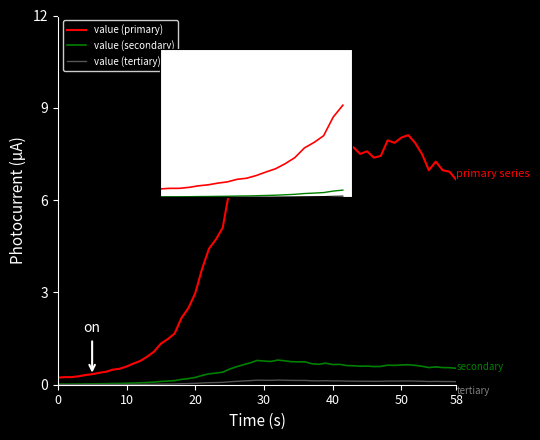

Between 17 and 18, which series saw the biggest shift?

value (primary)